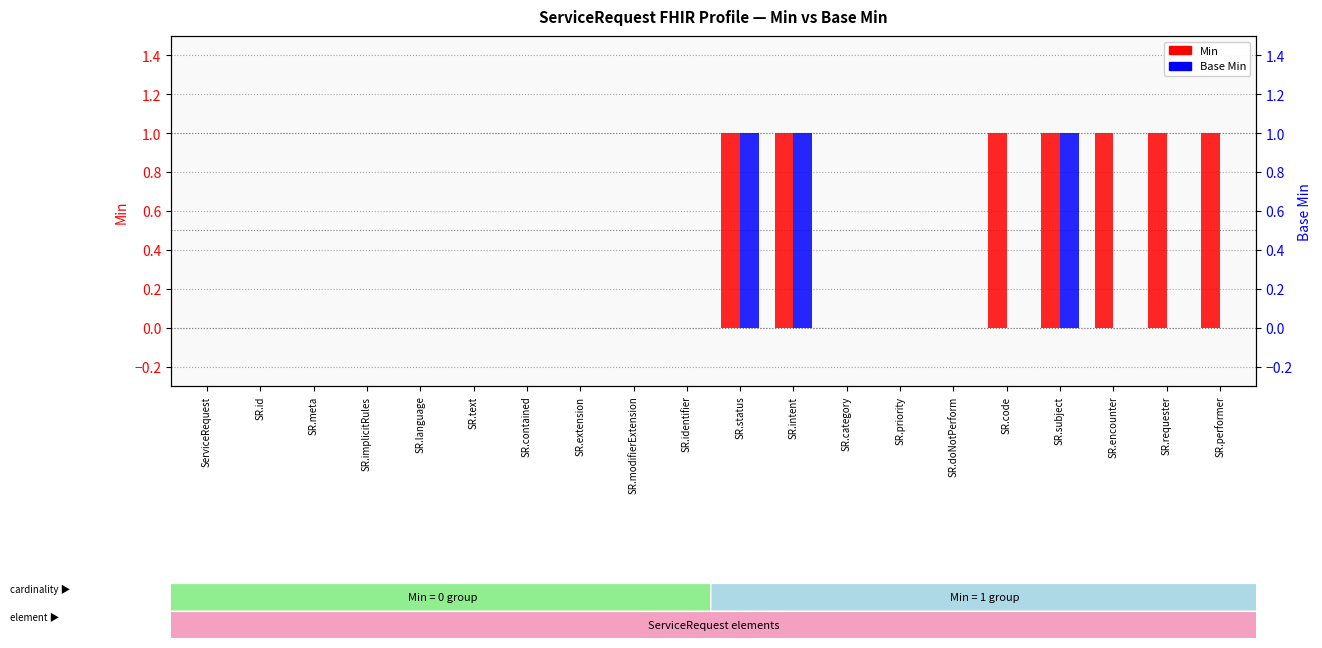

What position from the right is SR.extension?

13